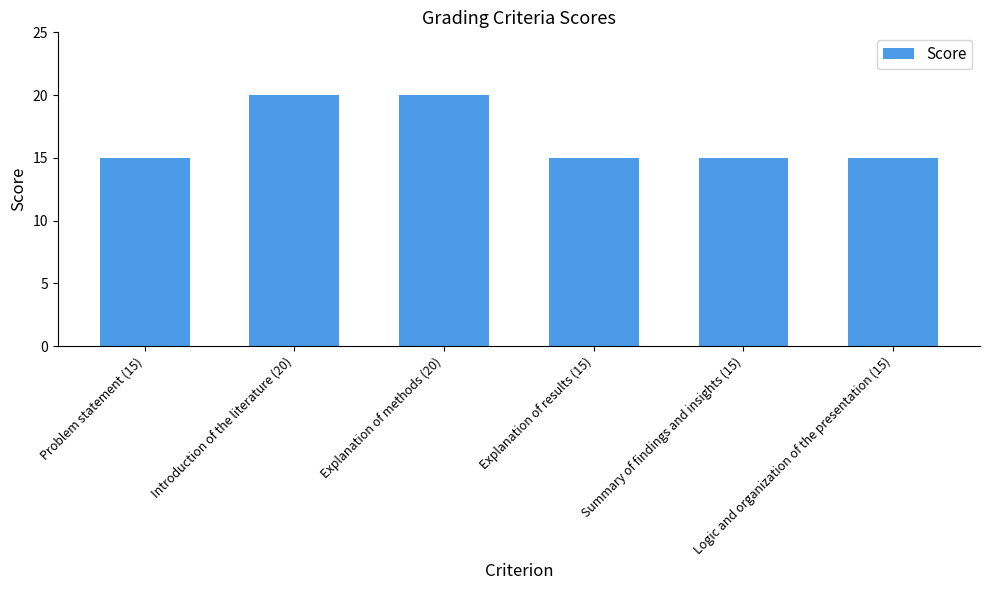

What is the minimum value shown in the chart?

15